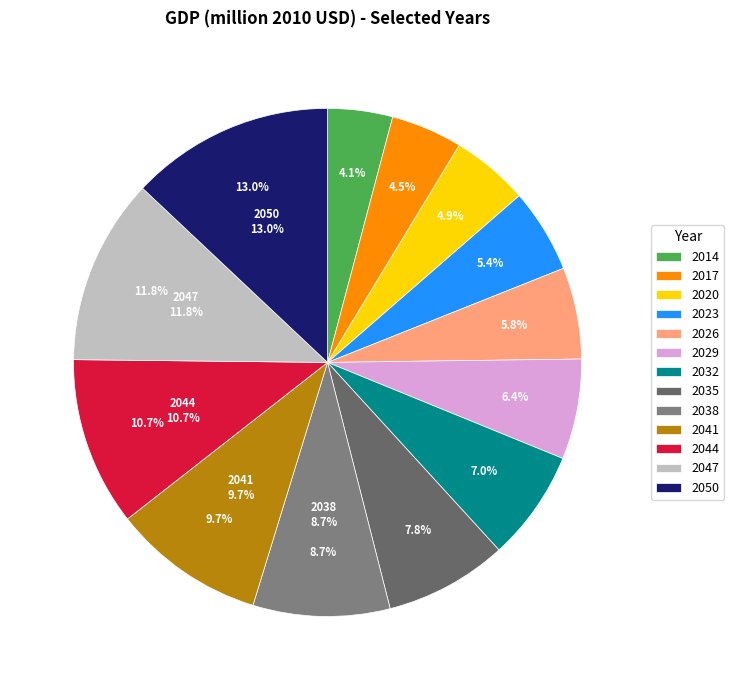

Which category has the biggest portion of the pie?

2050